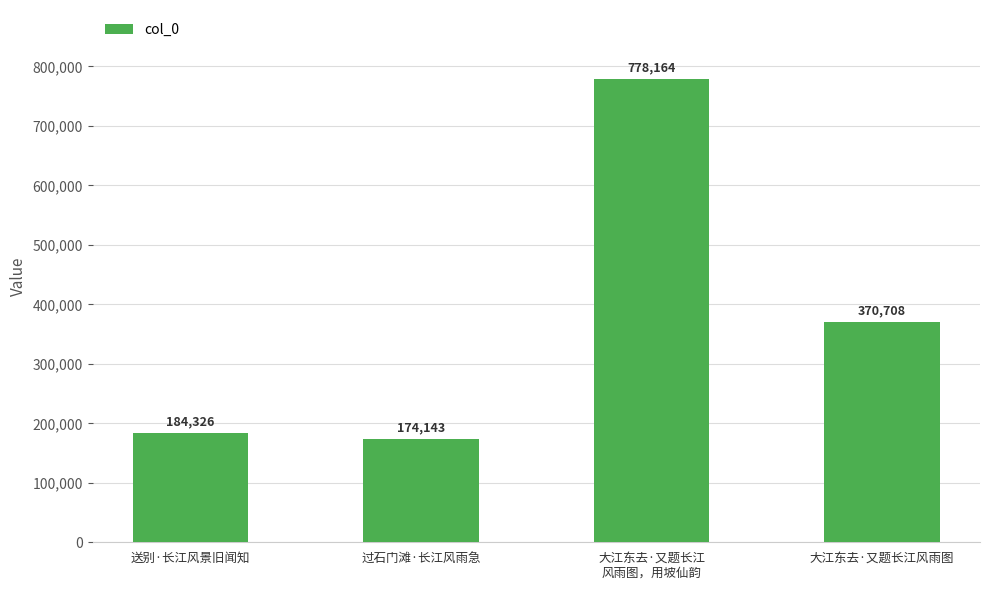

What is the label of the 1st bar from the left?

送别·长江风景旧闻知